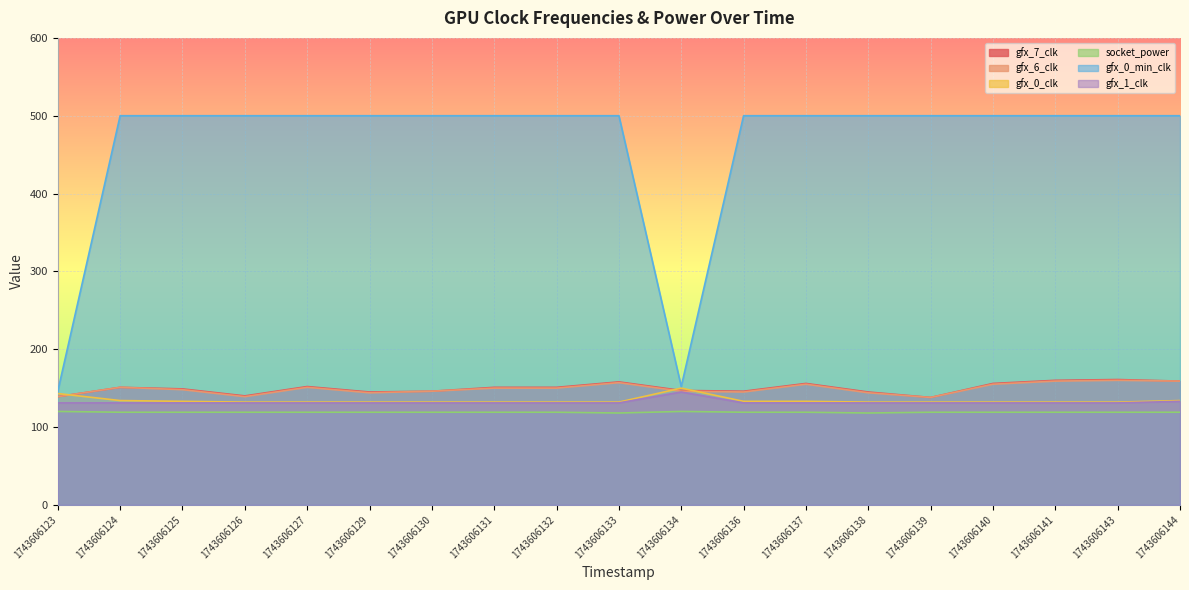

Count the number of categories in the chart.

19